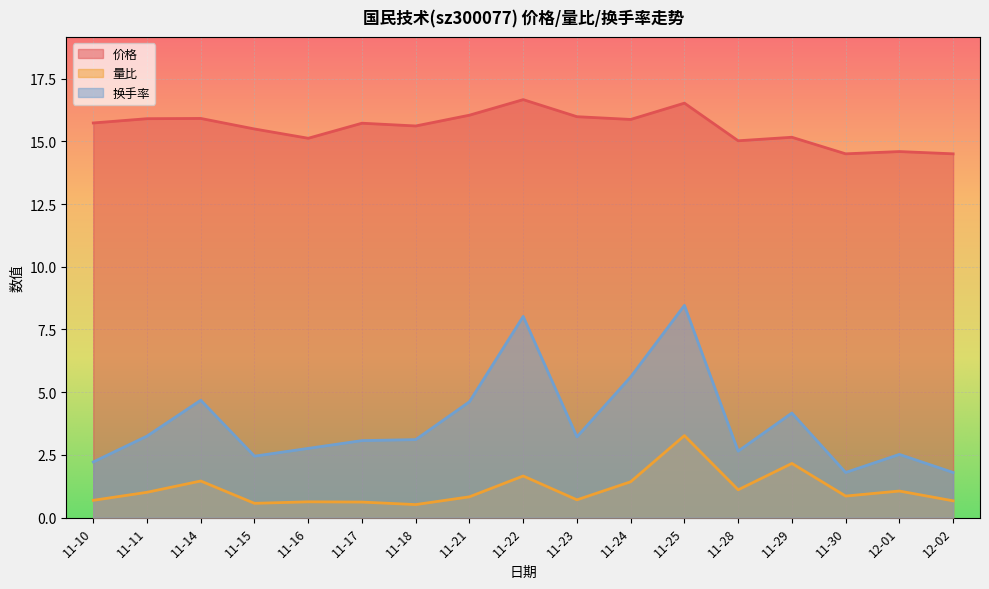

What is the difference between the second highest and minimum values in the 换手率 series?

6.2